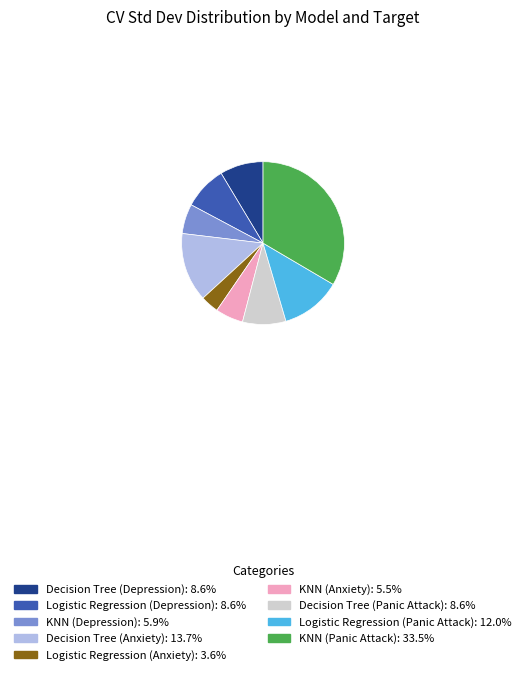

Is there a majority slice in this chart?

No